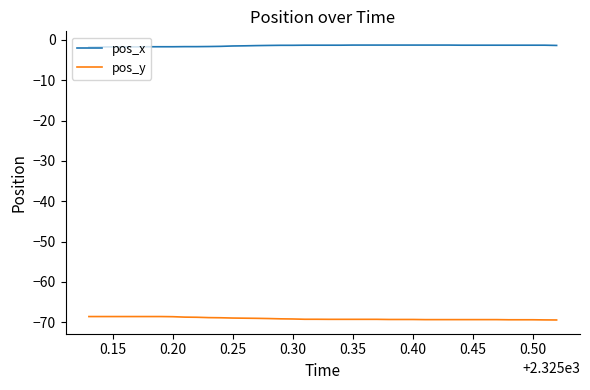

Which series has the largest total across all categories?

pos_x